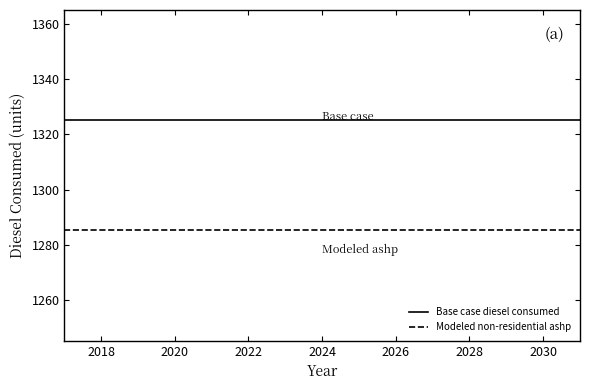

What is the minimum value for Base case diesel consumed?

1325.1